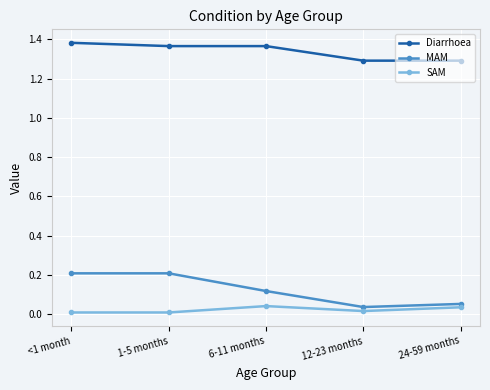

Which series changed the most between 1-5 months and 6-11 months?

MAM